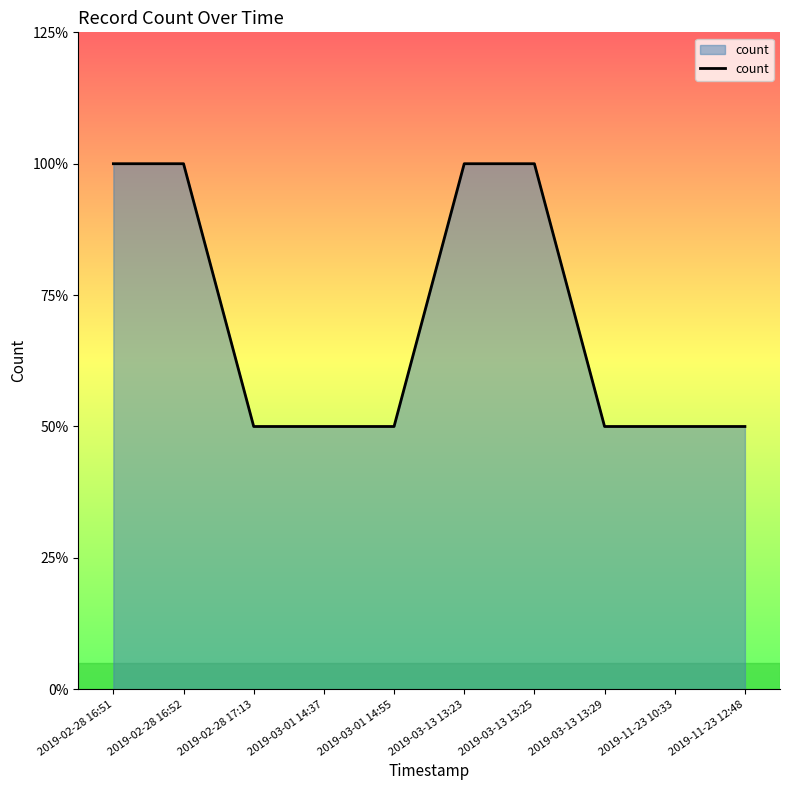

Reading left to right, extract all data points from this chart.

2019-02-28 16:51=2	2019-02-28 16:52=2	2019-02-28 17:13=1	2019-03-01 14:37=1	2019-03-01 14:55=1	2019-03-13 13:23=2	2019-03-13 13:25=2	2019-03-13 13:29=1	2019-11-23 10:33=1	2019-11-23 12:48=1